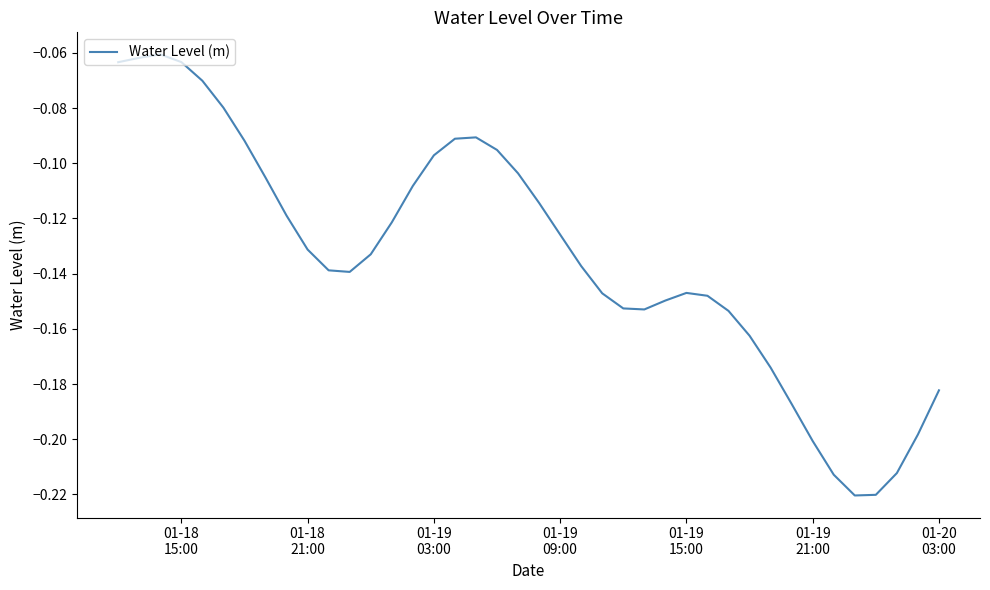

Count the number of categories in the chart.

40